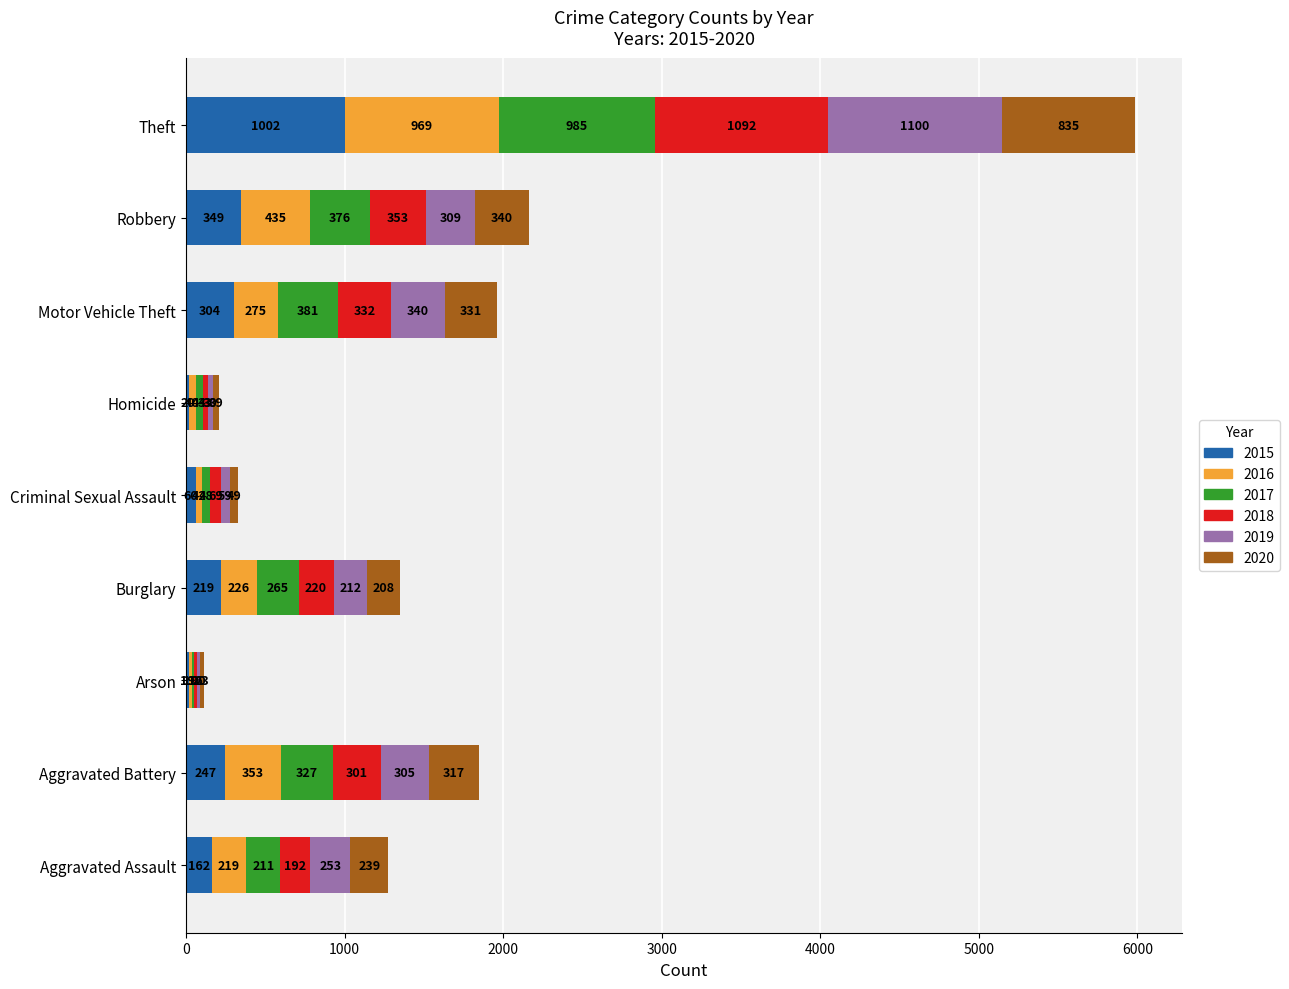

At which label is 2015 closest to 510?

Robbery